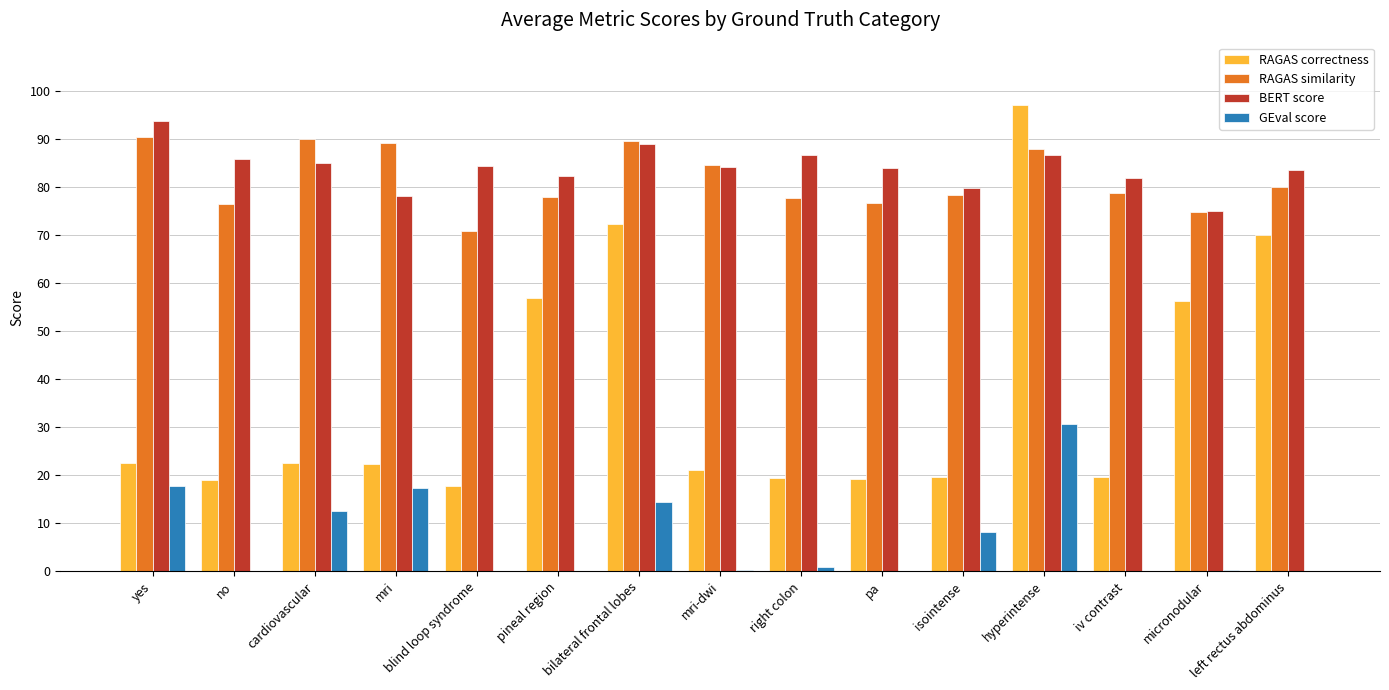

The value of BERT score at iv contrast is 25.8. True or false?

False